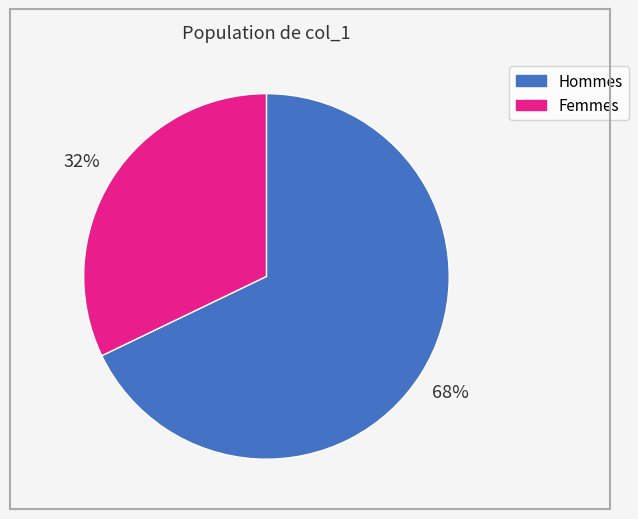

Does any single category account for the majority?

Yes